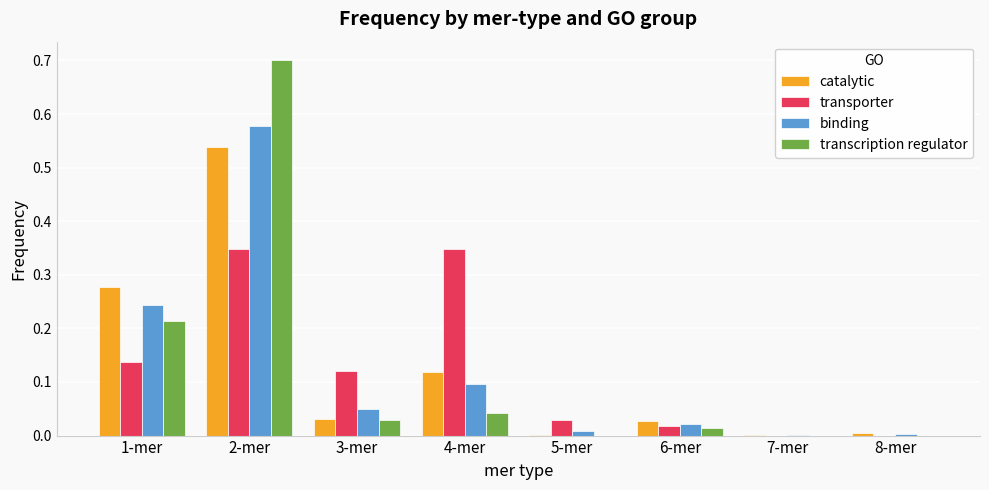

How many groups of bars are there?

8